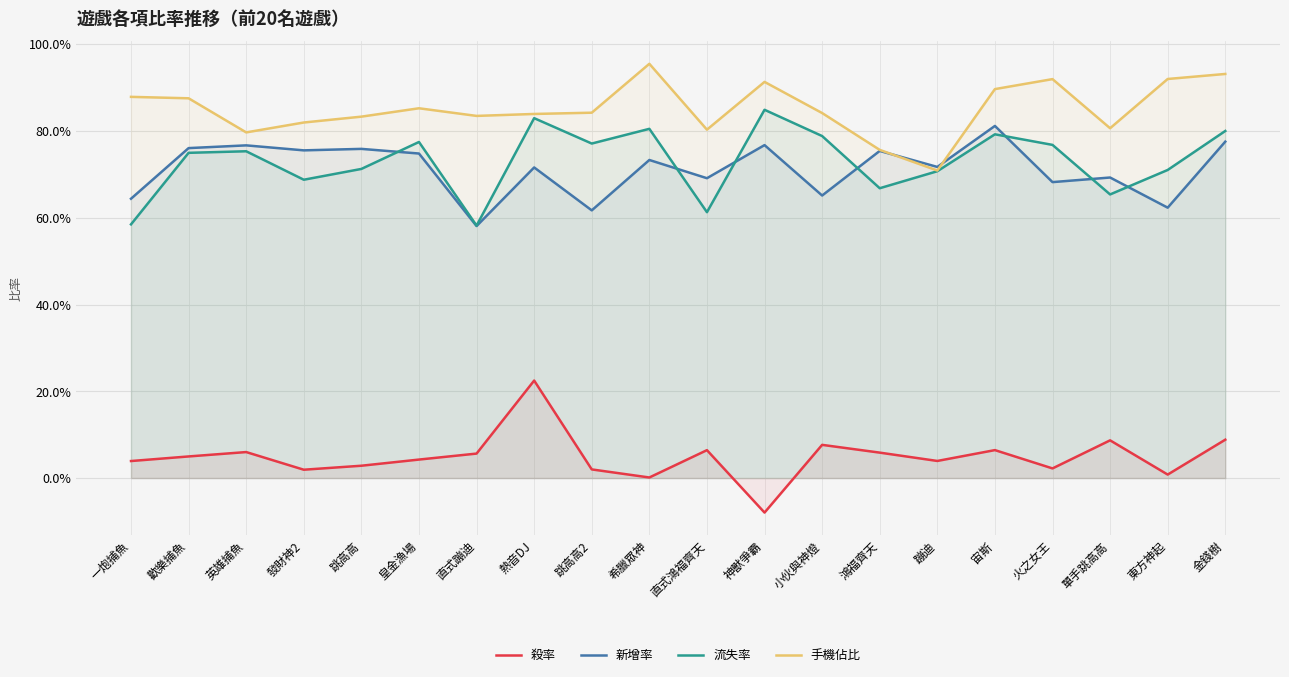

How many lines are shown in the chart?

4